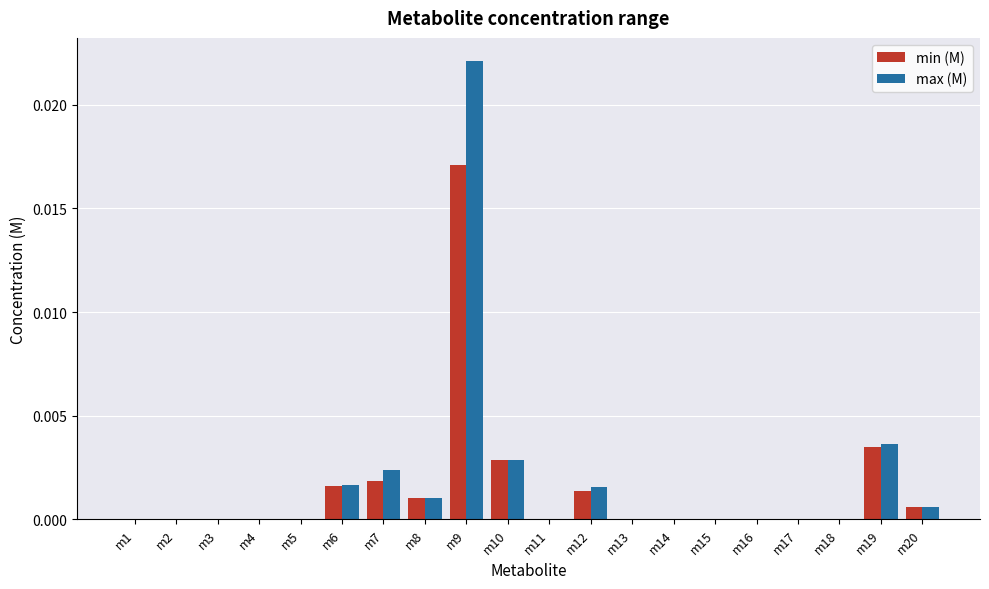

At which category is the sum across all series the highest?

m9